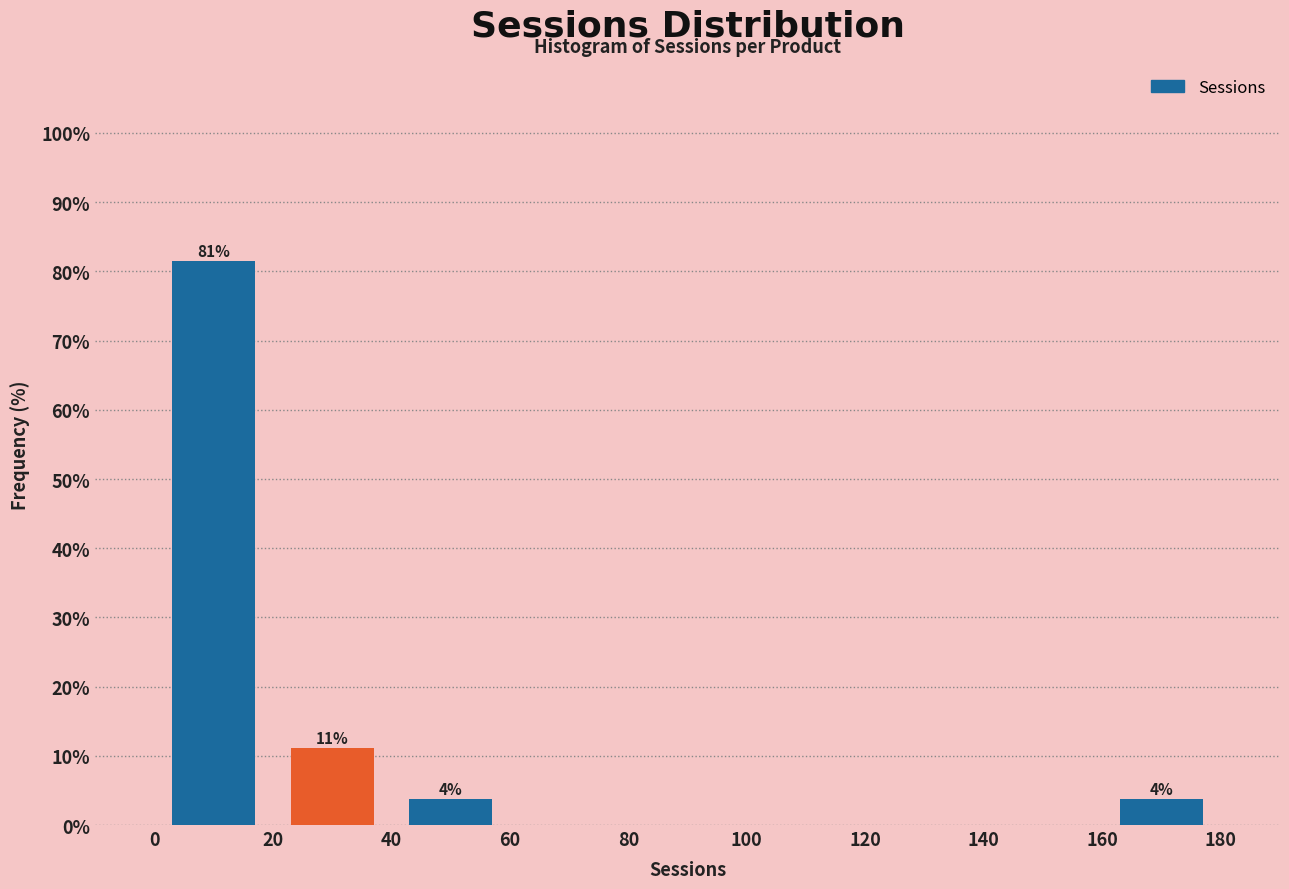

Which range on the x-axis has the tallest bar?

0 to 20